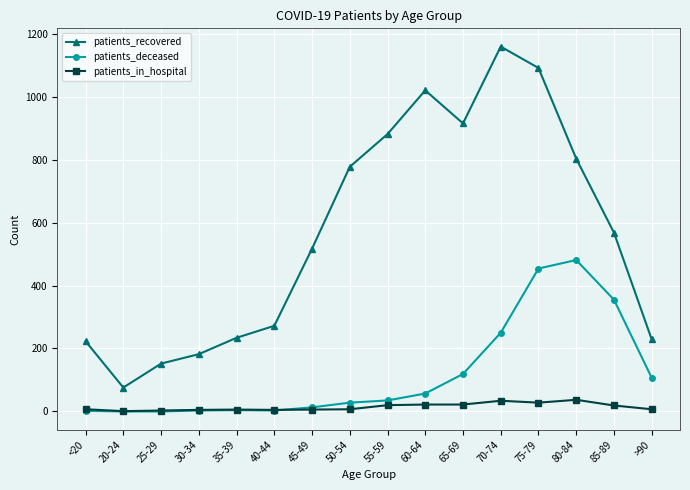

What is the difference between the highest and lowest values at 65-69?

893